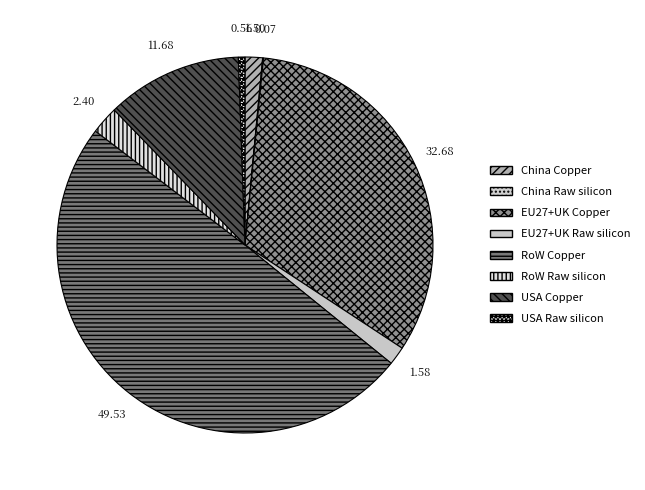

To the nearest percent, what portion does USA Copper represent?

12%